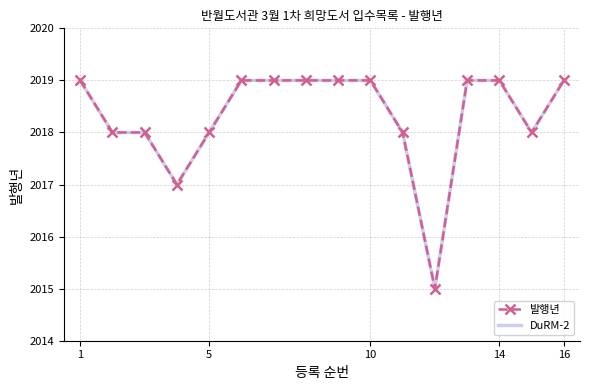

What is the minimum value shown in the chart?

2015